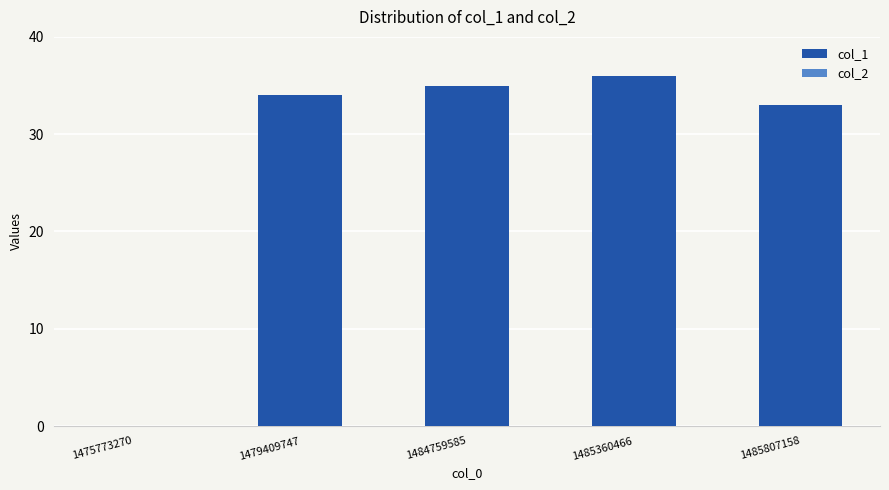

Read the value at 1485807158.

33